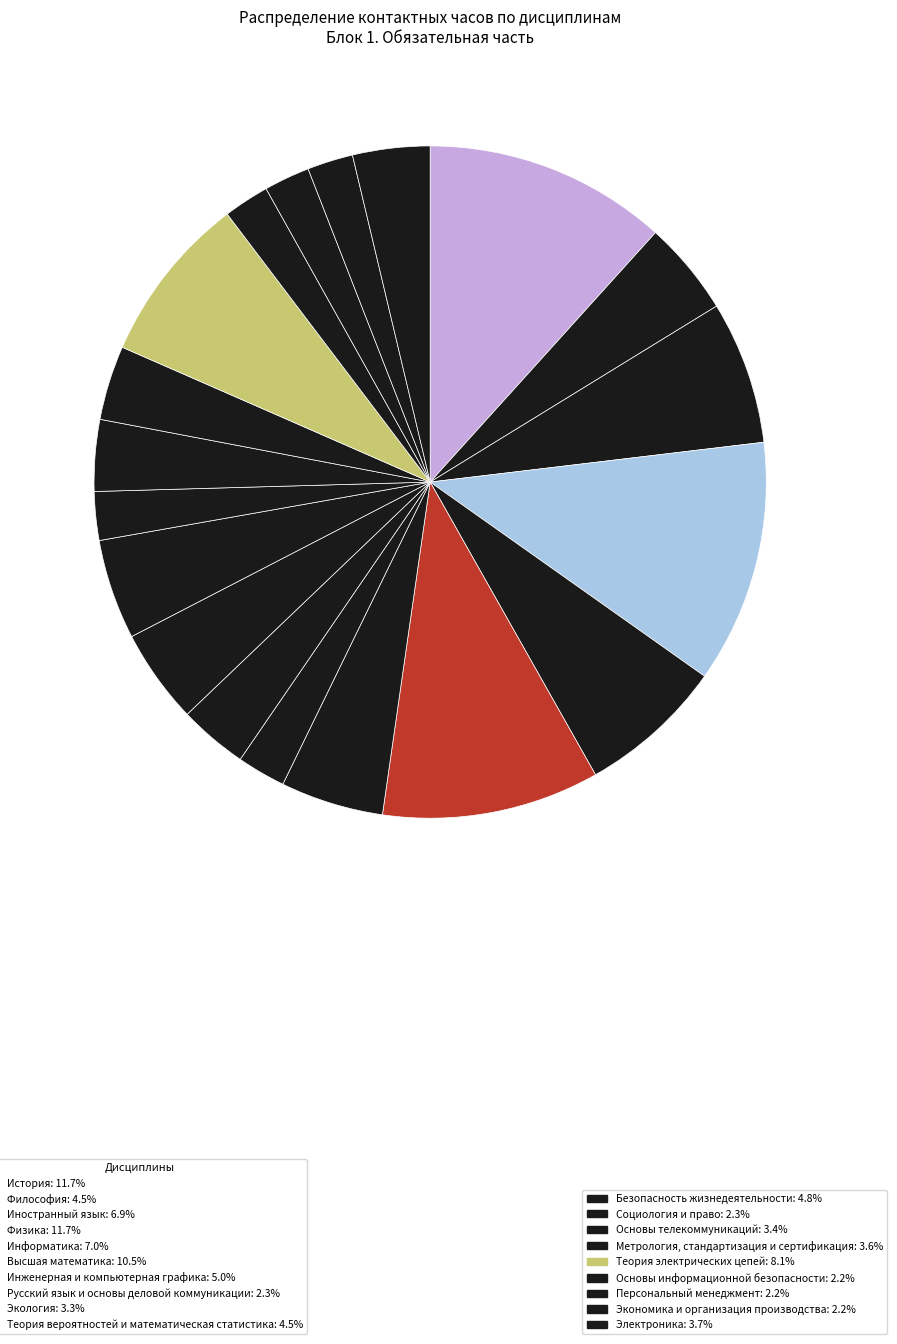

How many slices are in this pie chart?

19